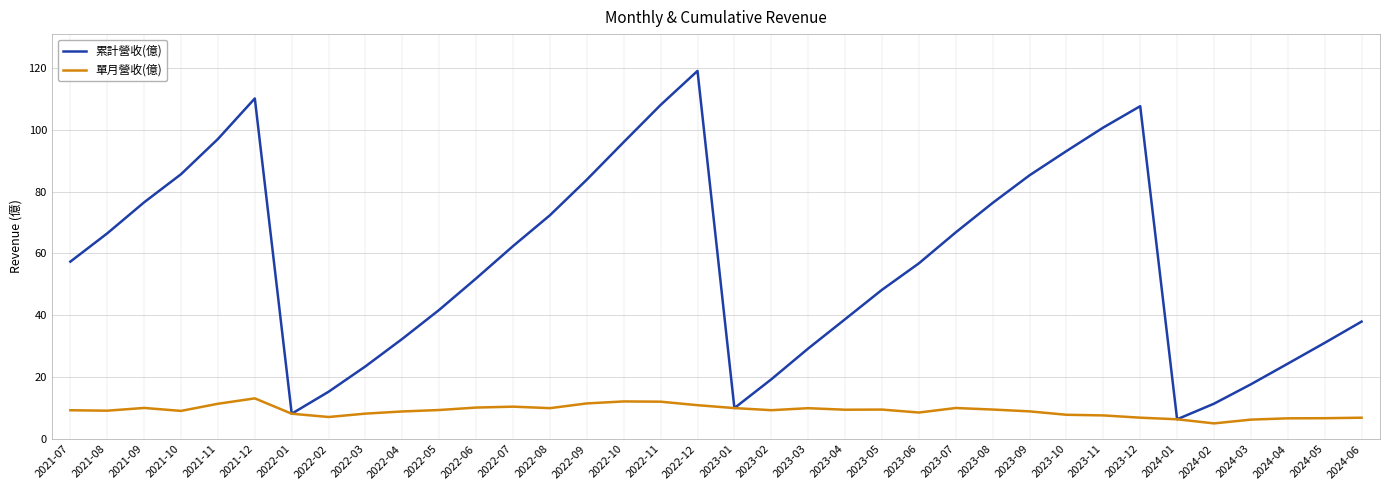

Rank the series by their average value, from highest to lowest.

累計營收(億), 單月營收(億)